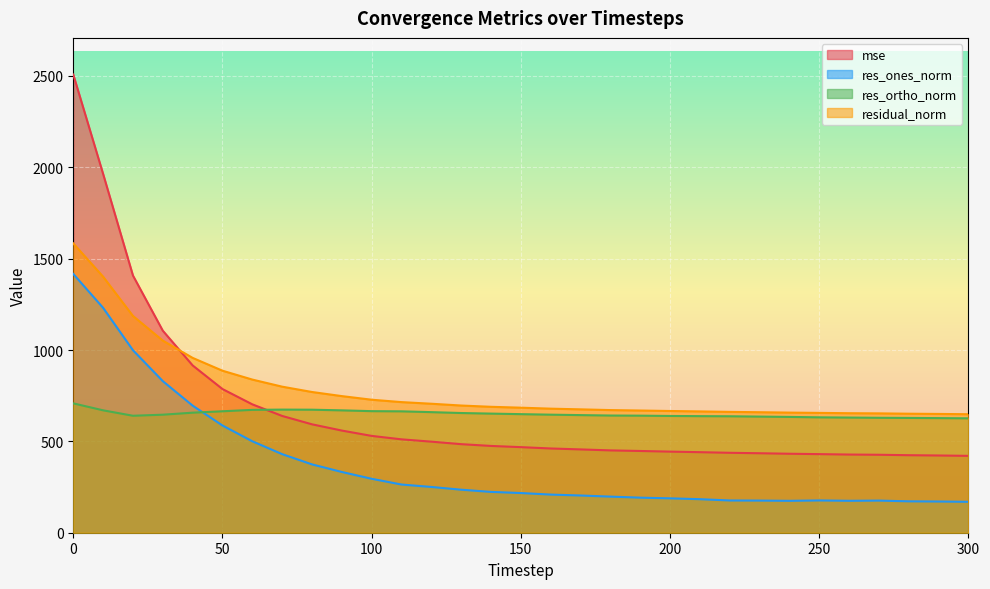

What is the maximum value shown in the chart?

2508.0